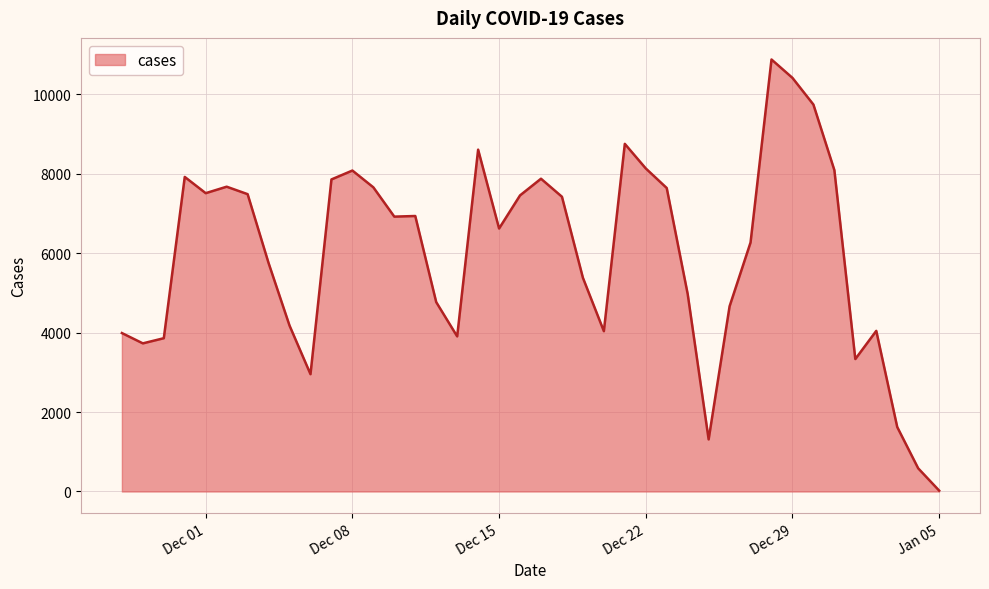

What is the difference between the maximum and minimum values?

10858